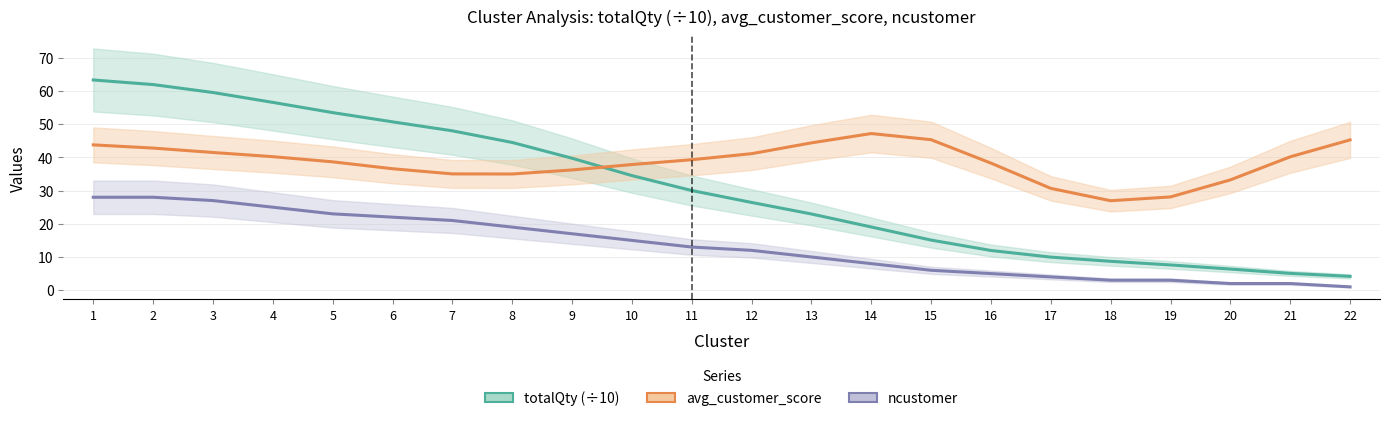

Reading left to right, extract all data points from this chart.

totalQty (÷10): 1=63.3	2=62.0	3=59.6	4=56.6	5=53.5	6=50.7	7=48.0	8=44.5	9=39.8	10=34.5	11=30.0	12=26.4	13=23.0	14=19.0	15=15.1	16=12.0	17=10.0	18=8.7	19=7.6	20=6.4	21=5.1	22=4.2
avg_customer_score: 1=43.8	2=42.8	3=41.5	4=40.2	5=38.7	6=36.6	7=35.0	8=35.0	9=36.2	10=37.9	11=39.3	12=41.1	13=44.4	14=47.2	15=45.3	16=38.3	17=30.7	18=26.9	19=28.1	20=33.2	21=40.2	22=45.3
ncustomer: 1=28.0	2=28.0	3=27.0	4=25.0	5=23.0	6=22.0	7=21.0	8=19.0	9=17.0	10=15.0	11=13.0	12=12.0	13=10.0	14=8.0	15=6.0	16=5.0	17=4.0	18=3.0	19=3.0	20=2.0	21=2.0	22=1.0